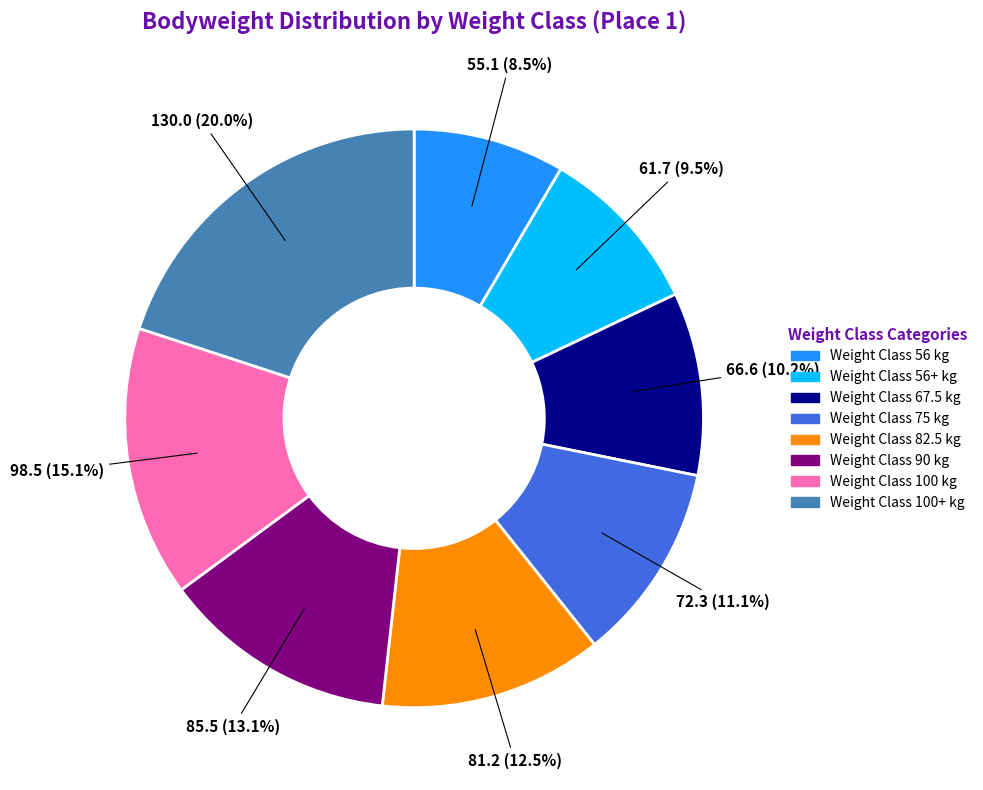

Does any single category account for the majority?

No